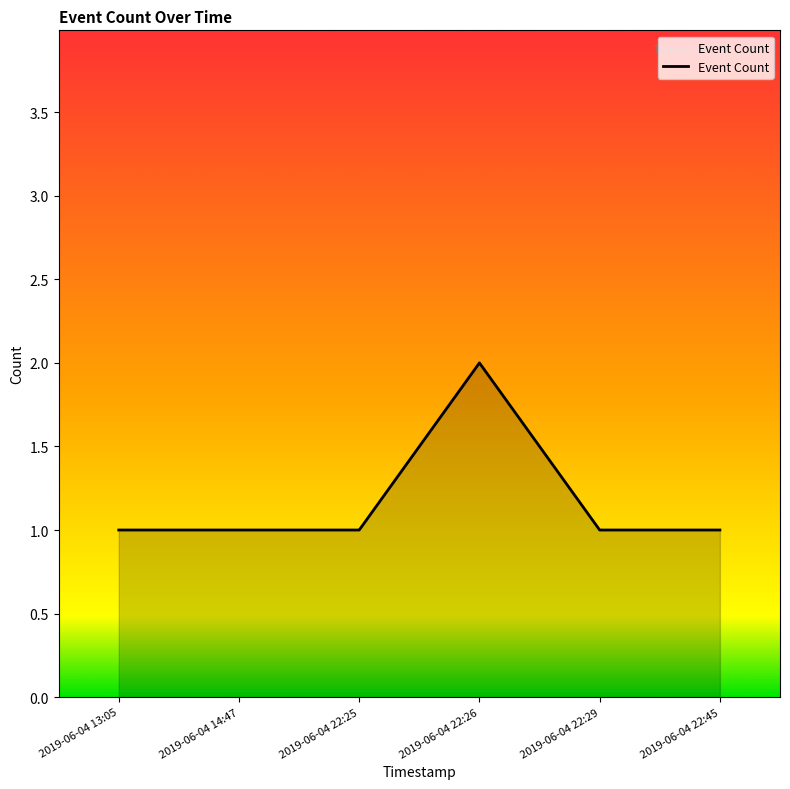

Reading left to right, what are all the values shown in this chart?

2019-06-04 13:05=1	2019-06-04 14:47=1	2019-06-04 22:25=1	2019-06-04 22:26=2	2019-06-04 22:29=1	2019-06-04 22:45=1